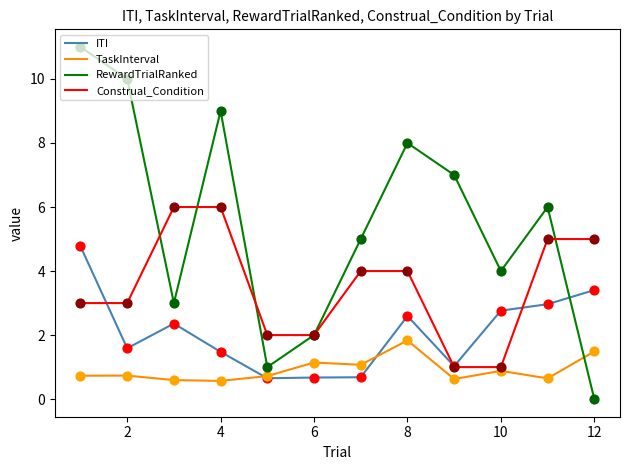

Which series has the widest spread of values?

RewardTrialRanked